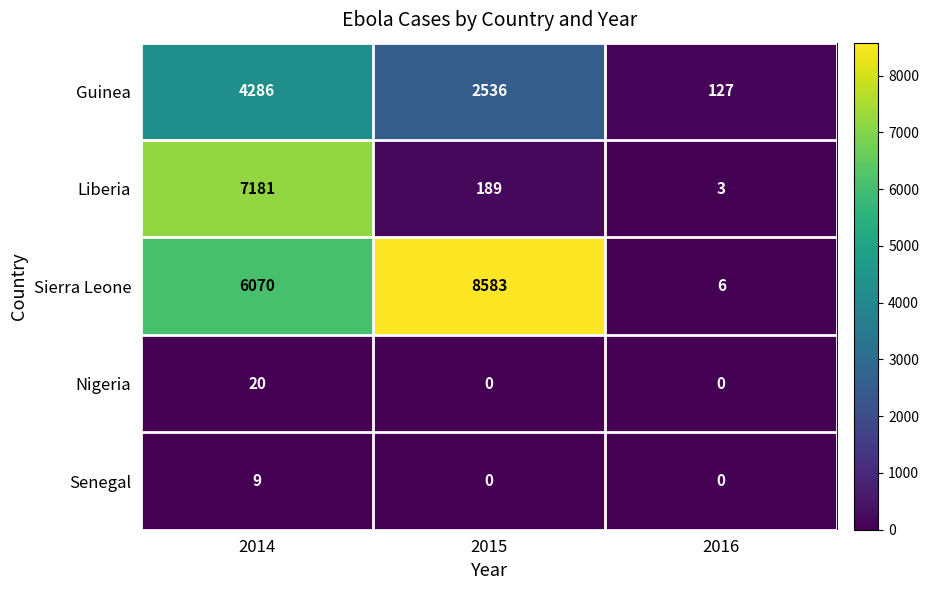

How many data points does each series have?

3